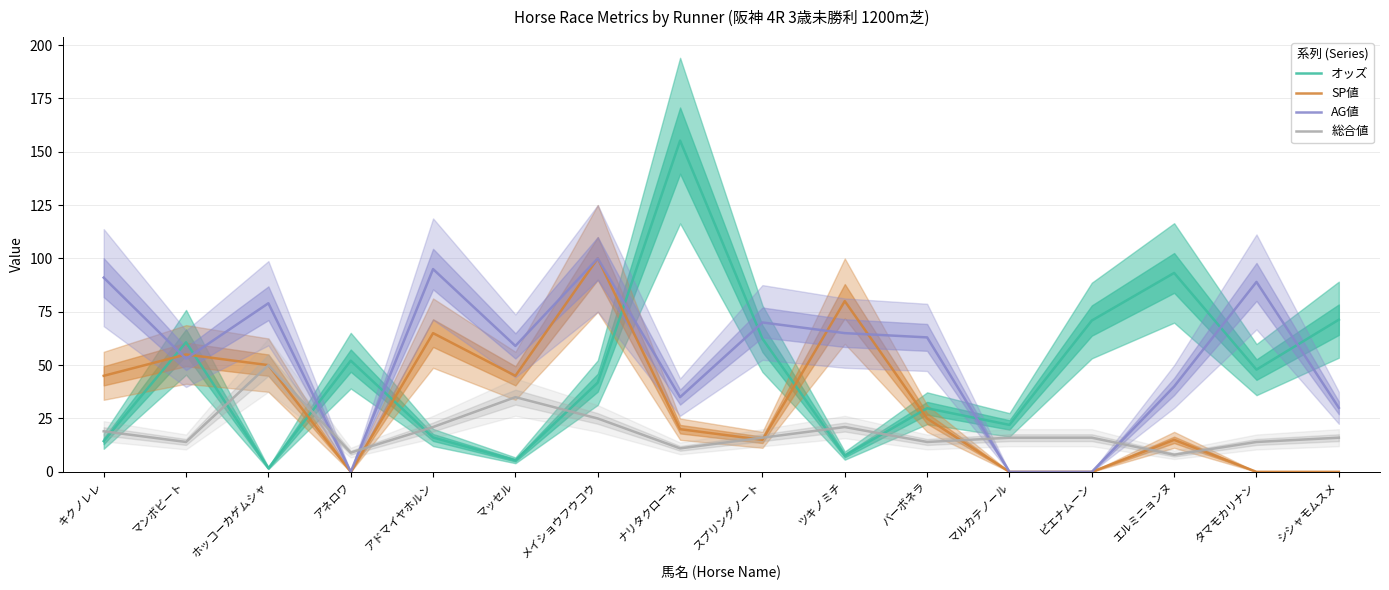

List the series in order of their overall mean, highest first.

AG値, オッズ, SP値, 総合値